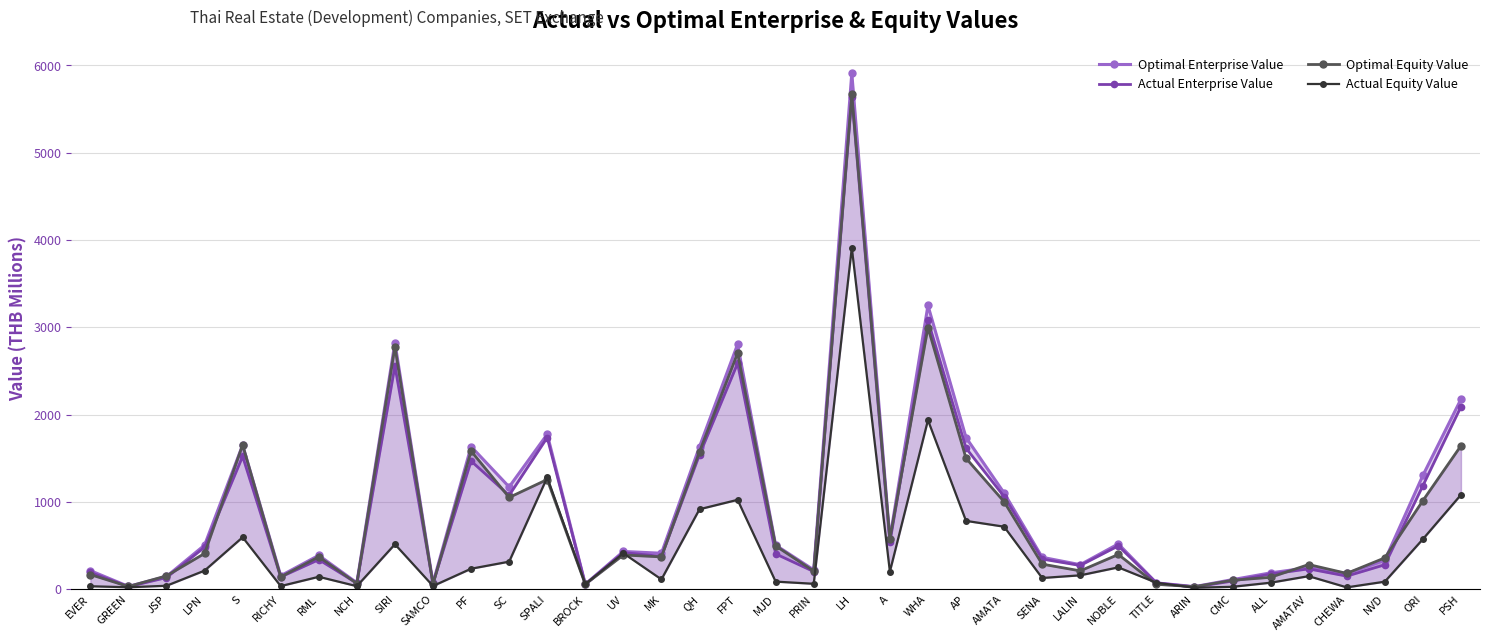

Count the number of categories in the chart.

37